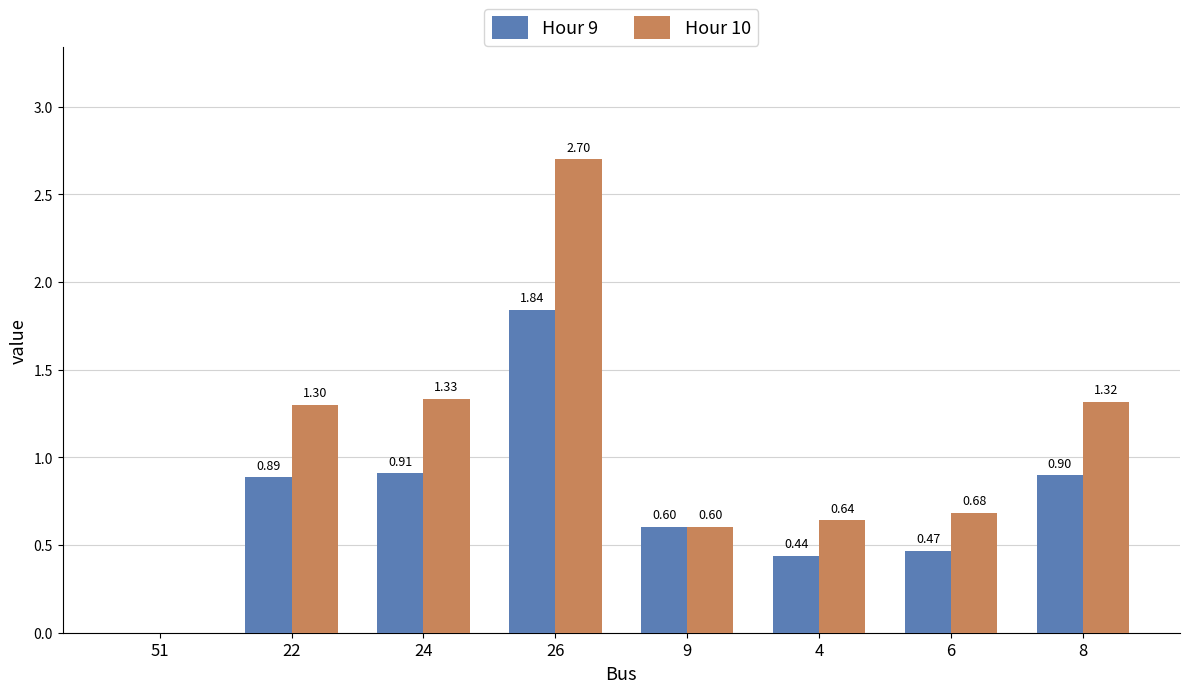

What is the sum of the Hour 10 values at 24 and 4?

2.0